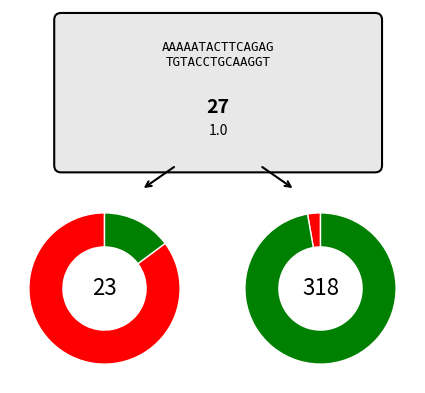

Is 8 the majority of the pie?

No